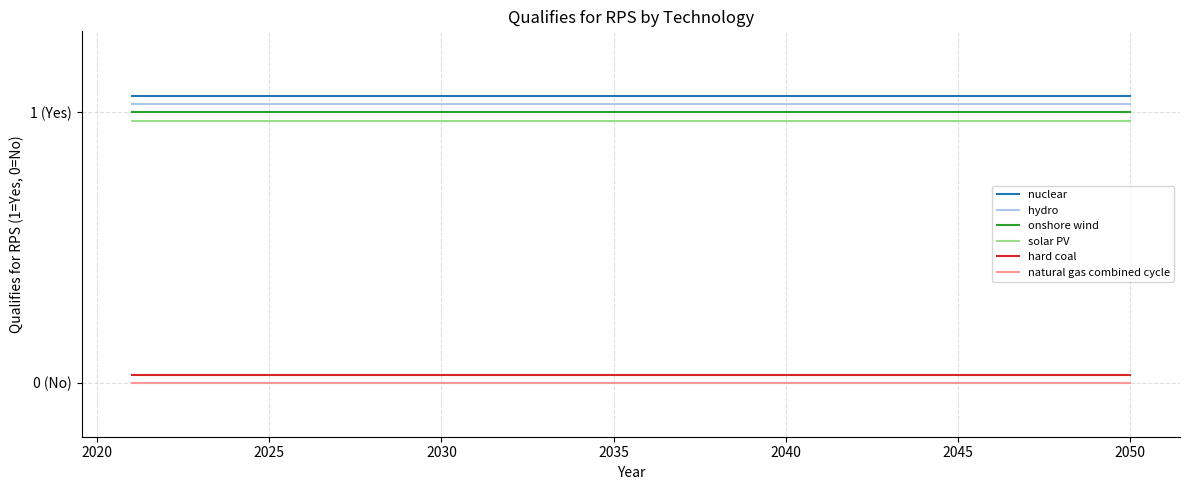

Reading left to right, what are all the values shown in this chart?

nuclear: 1.1	1.1	1.1	1.1	1.1	1.1	1.1	1.1	1.1	1.1	1.1	1.1	1.1	1.1	1.1	1.1	1.1	1.1	1.1	1.1	1.1	1.1	1.1	1.1	1.1	1.1	1.1	1.1	1.1	1.1
hydro: 1.0	1.0	1.0	1.0	1.0	1.0	1.0	1.0	1.0	1.0	1.0	1.0	1.0	1.0	1.0	1.0	1.0	1.0	1.0	1.0	1.0	1.0	1.0	1.0	1.0	1.0	1.0	1.0	1.0	1.0
onshore wind: 1.0	1.0	1.0	1.0	1.0	1.0	1.0	1.0	1.0	1.0	1.0	1.0	1.0	1.0	1.0	1.0	1.0	1.0	1.0	1.0	1.0	1.0	1.0	1.0	1.0	1.0	1.0	1.0	1.0	1.0
solar PV: 1.0	1.0	1.0	1.0	1.0	1.0	1.0	1.0	1.0	1.0	1.0	1.0	1.0	1.0	1.0	1.0	1.0	1.0	1.0	1.0	1.0	1.0	1.0	1.0	1.0	1.0	1.0	1.0	1.0	1.0
hard coal: 0.0	0.0	0.0	0.0	0.0	0.0	0.0	0.0	0.0	0.0	0.0	0.0	0.0	0.0	0.0	0.0	0.0	0.0	0.0	0.0	0.0	0.0	0.0	0.0	0.0	0.0	0.0	0.0	0.0	0.0
natural gas combined cycle: 0.0	0.0	0.0	0.0	0.0	0.0	0.0	0.0	0.0	0.0	0.0	0.0	0.0	0.0	0.0	0.0	0.0	0.0	0.0	0.0	0.0	0.0	0.0	0.0	0.0	0.0	0.0	0.0	0.0	0.0